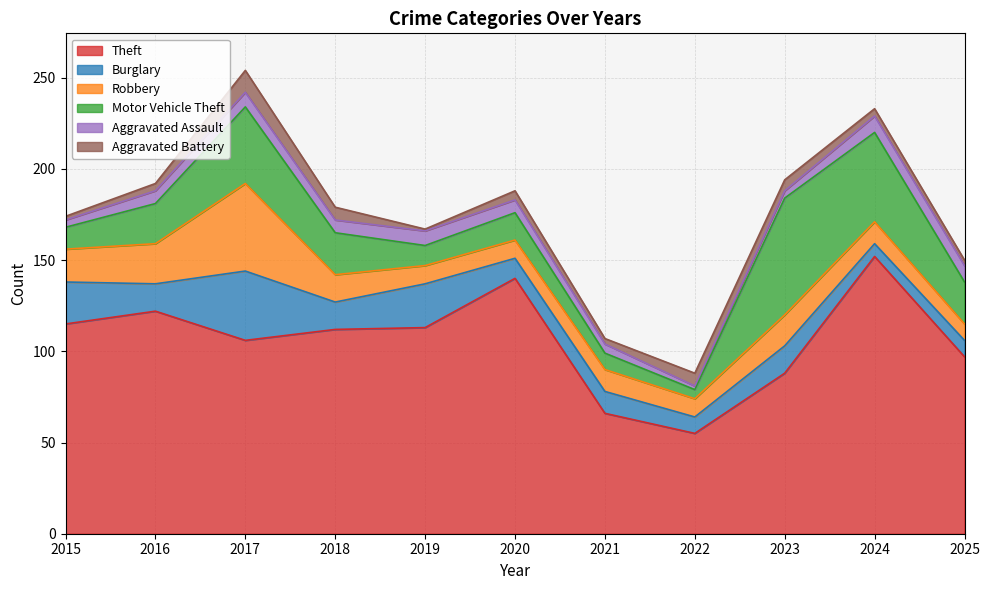

What are all the series names shown in the legend?

Theft, Burglary, Robbery, Motor Vehicle Theft, Aggravated Assault, Aggravated Battery